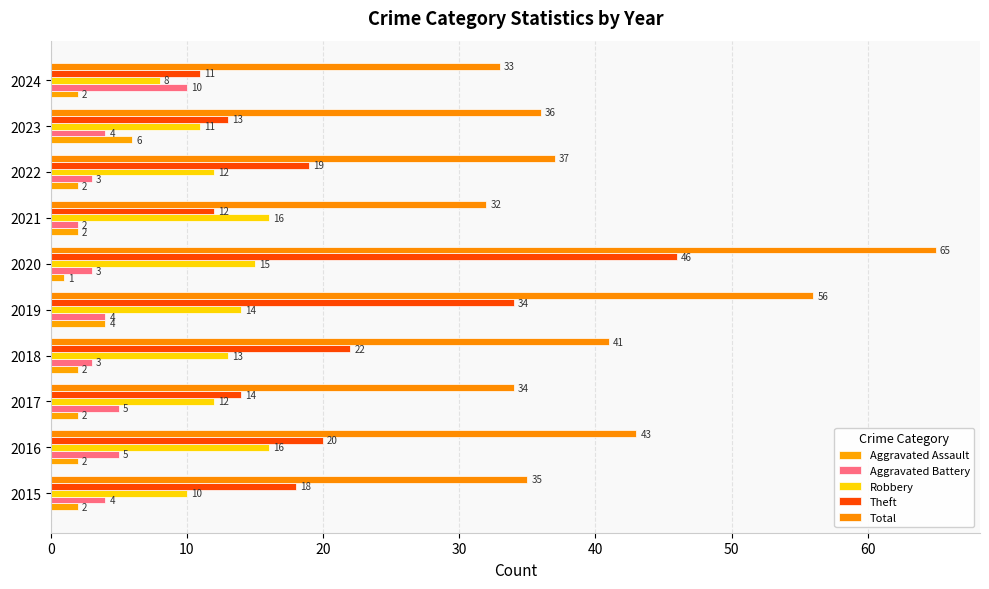

How many series are shown in this chart?

5